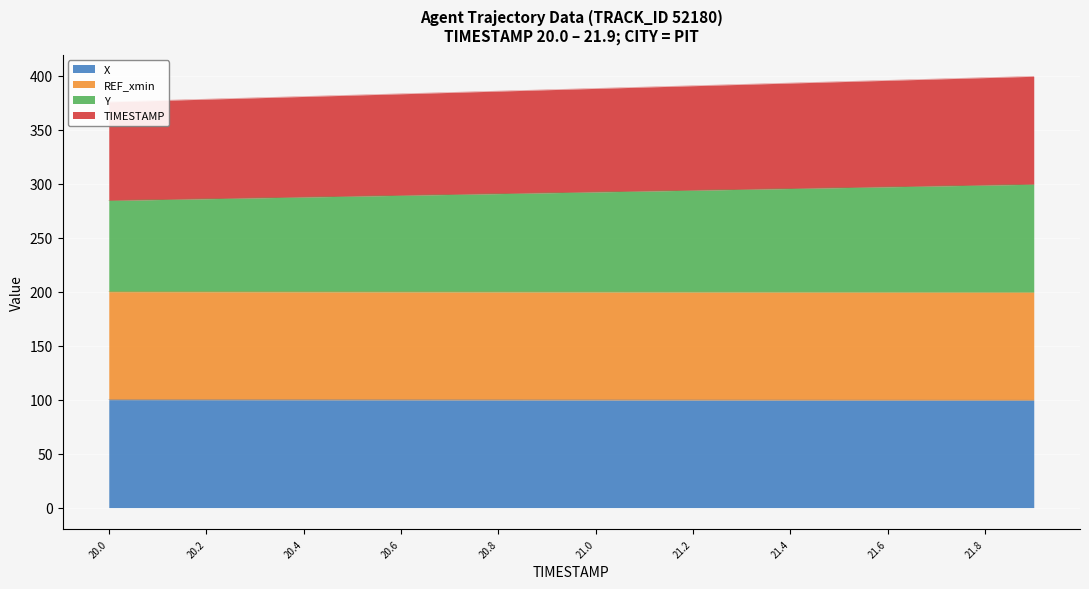

Is it true that X equals 27.9 at 21.2?

False